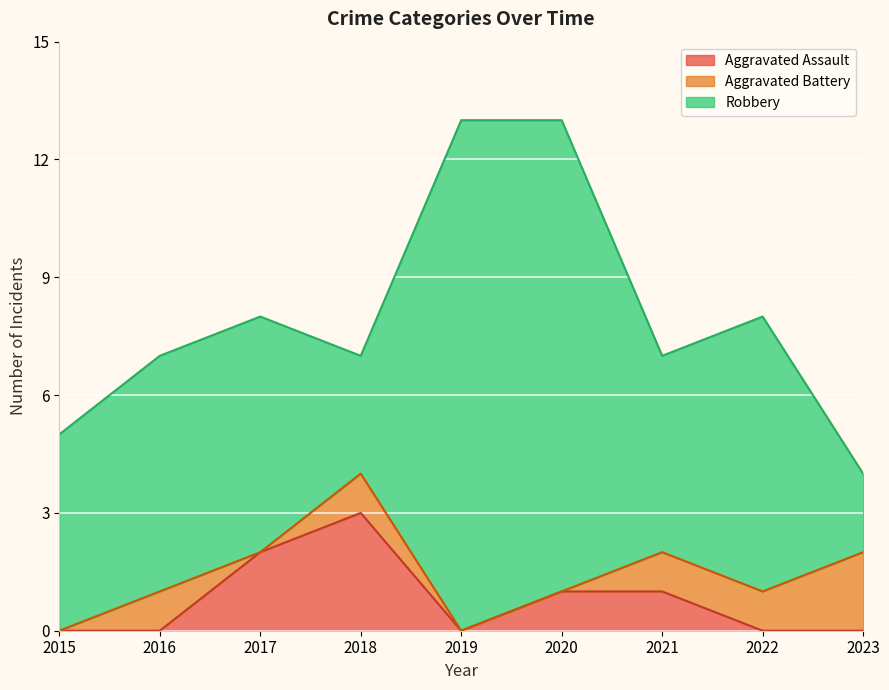

Reading left to right, transcribe all the data shown in this chart.

Aggravated Assault: 2015=0	2016=0	2017=2	2018=3	2019=0	2020=1	2021=1	2022=0	2023=0
Aggravated Battery: 2015=0	2016=1	2017=0	2018=1	2019=0	2020=0	2021=1	2022=1	2023=2
Robbery: 2015=5	2016=6	2017=6	2018=3	2019=13	2020=12	2021=5	2022=7	2023=2